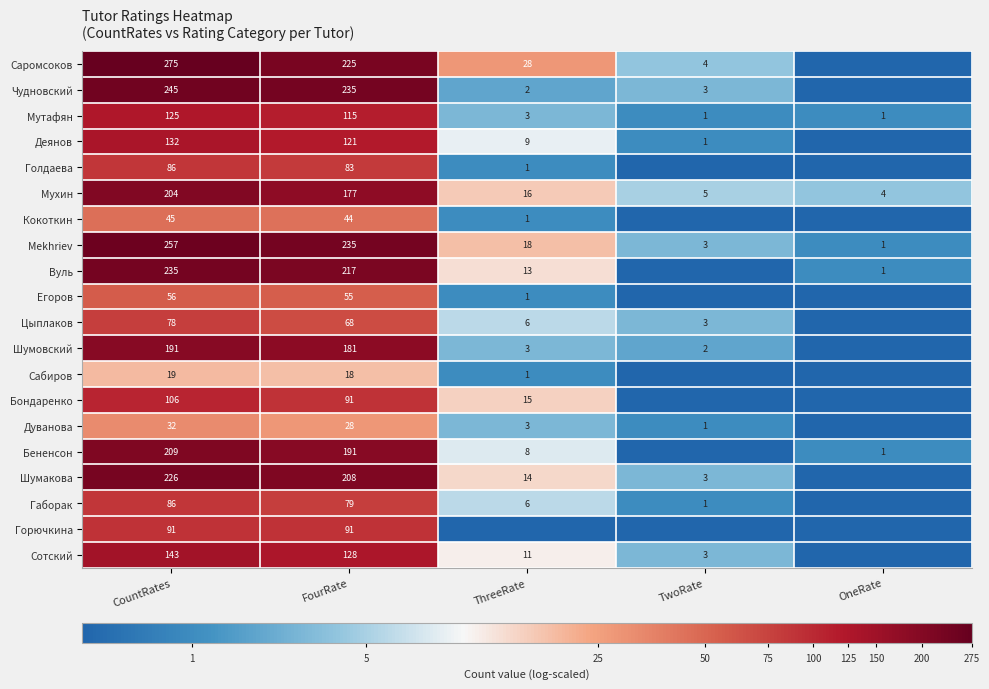

The Горючкина series shows 155 at FourRate. True or false?

False